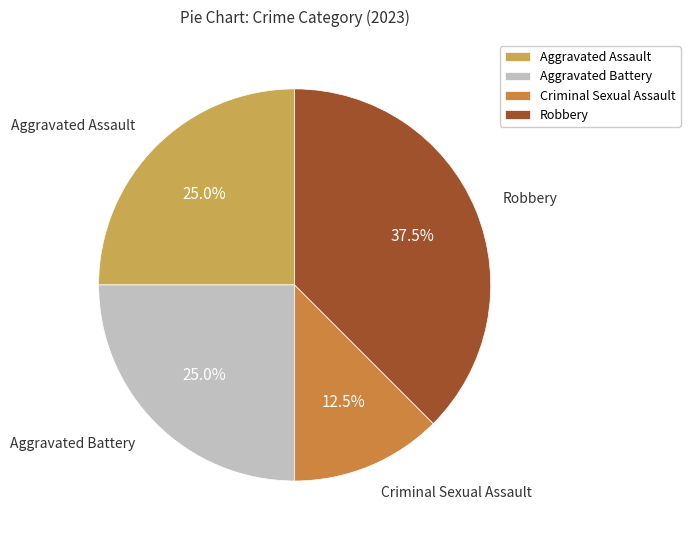

Which category has the biggest portion of the pie?

Robbery